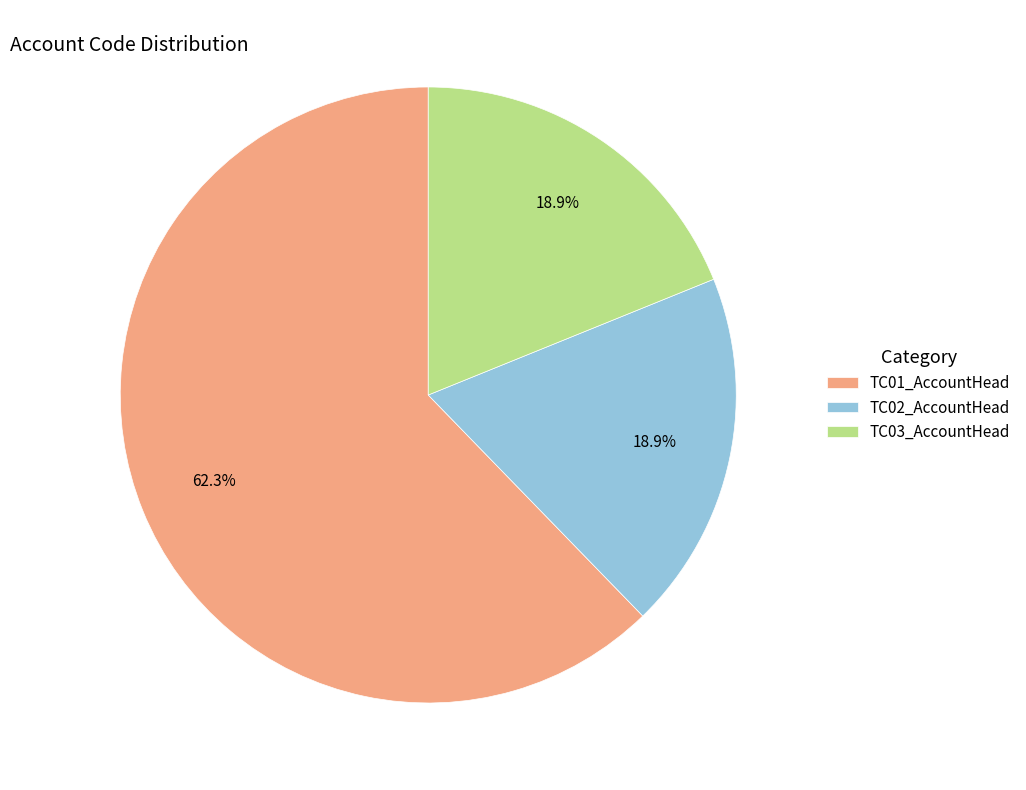

How many segments does this pie chart have?

3